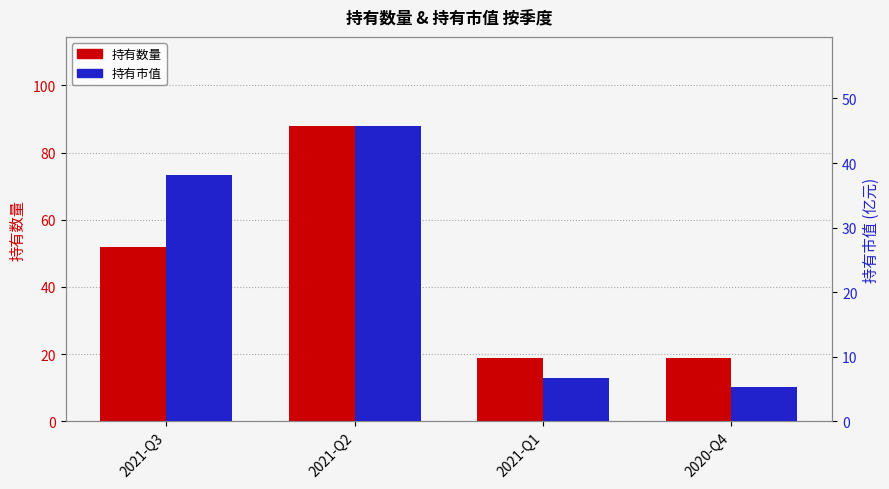

The 持有数量 series shows 86.1 at 2021-Q3. True or false?

False